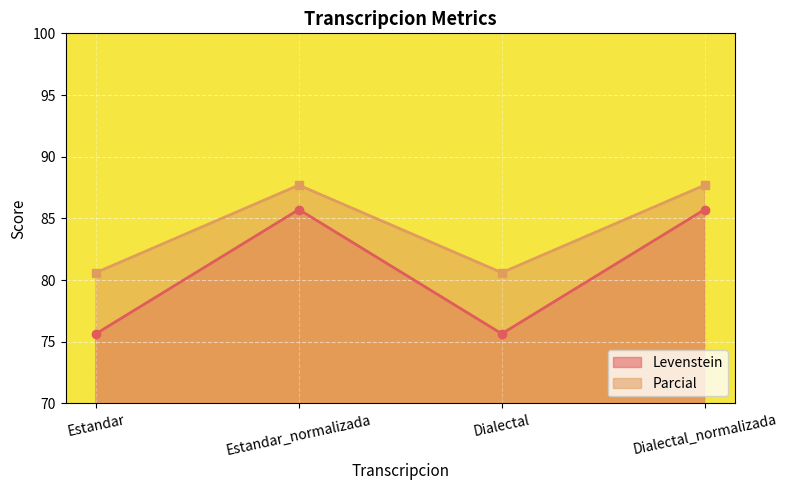

What is the label of the 3rd point from the left?

Dialectal